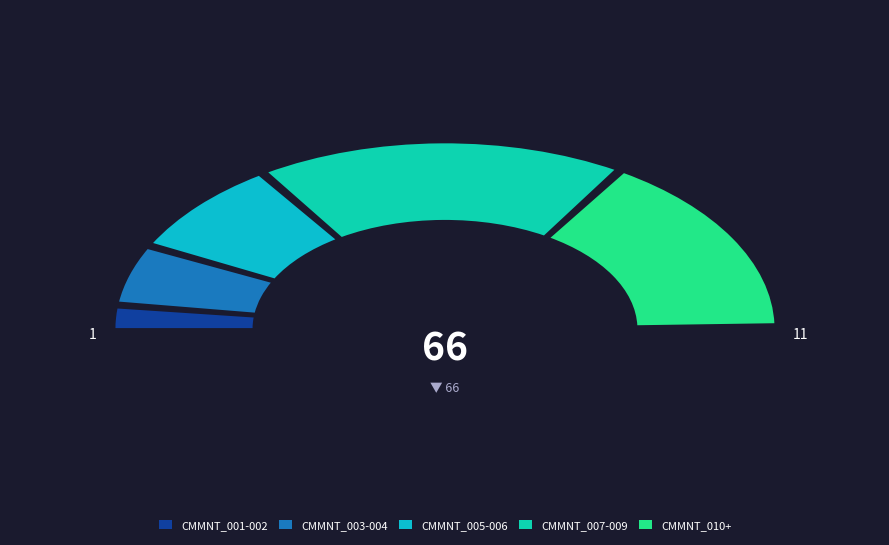

True or false: CMMNT_001 accounts for 1% of the total.

False